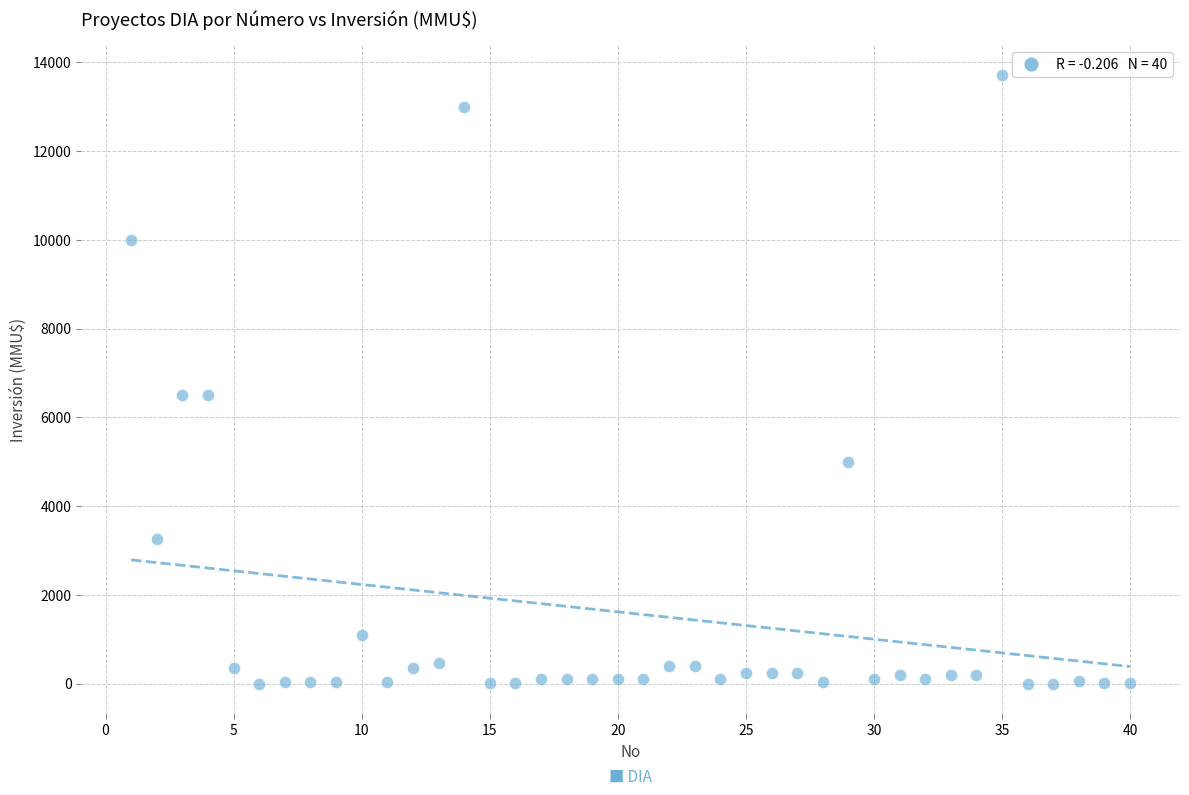

What is the range of X values (max minus min)?

39